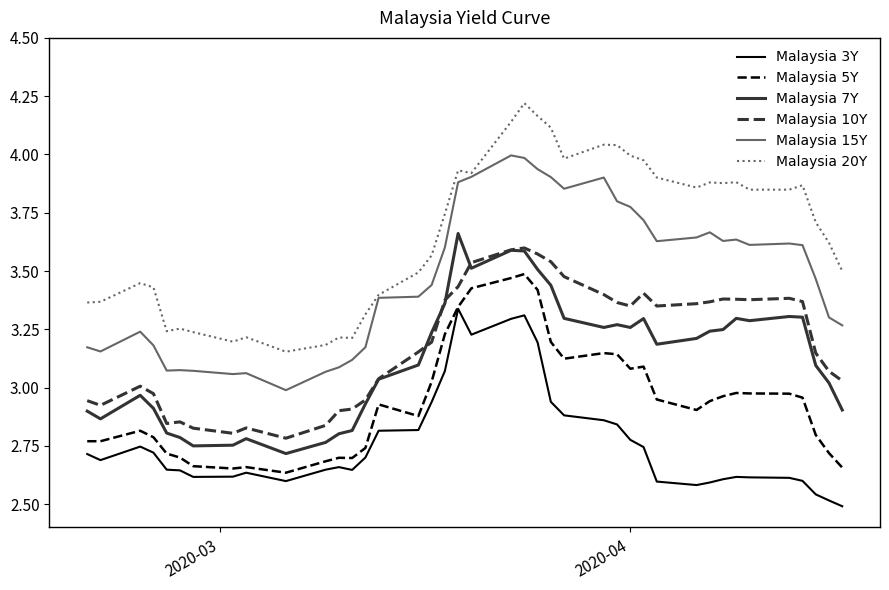

Which series has the largest total across all categories?

Malaysia 20Y